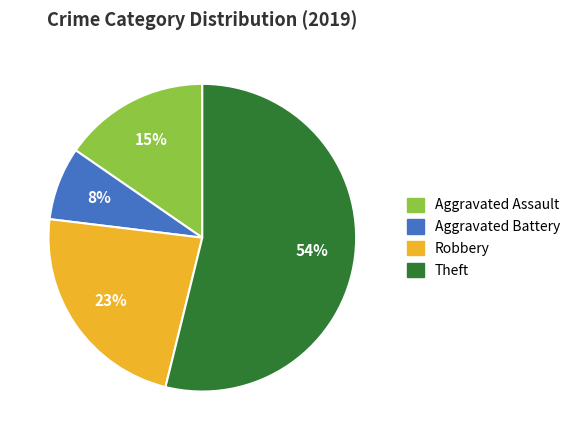

Between Aggravated Battery and Robbery, which is larger?

Robbery